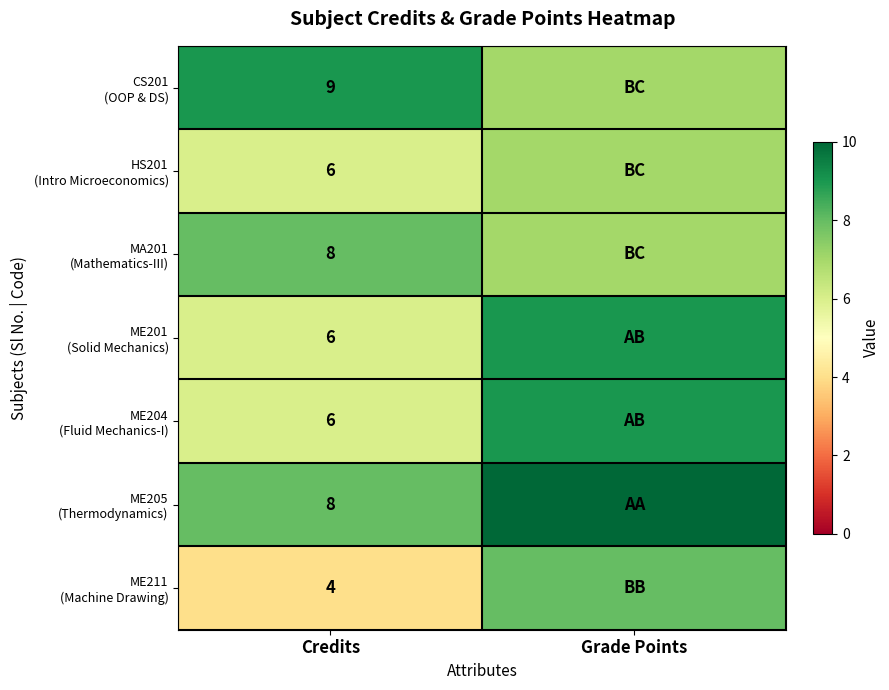

What is the spread (max minus min) of values at Credits?

5